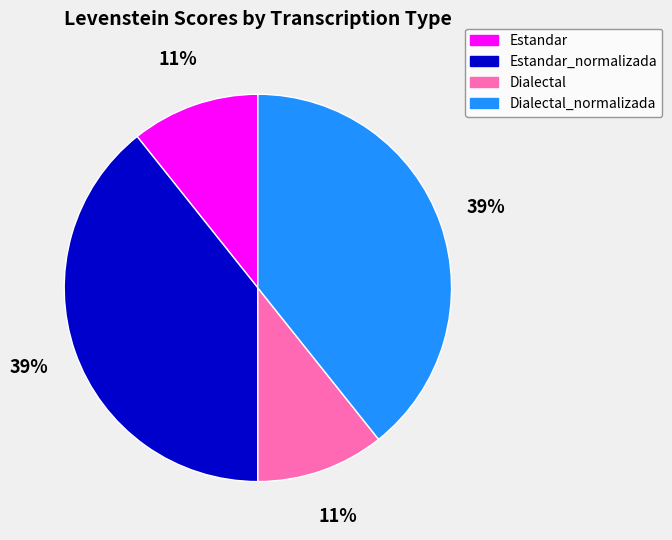

Which has a higher value, Dialectal or Dialectal_normalizada?

Dialectal_normalizada